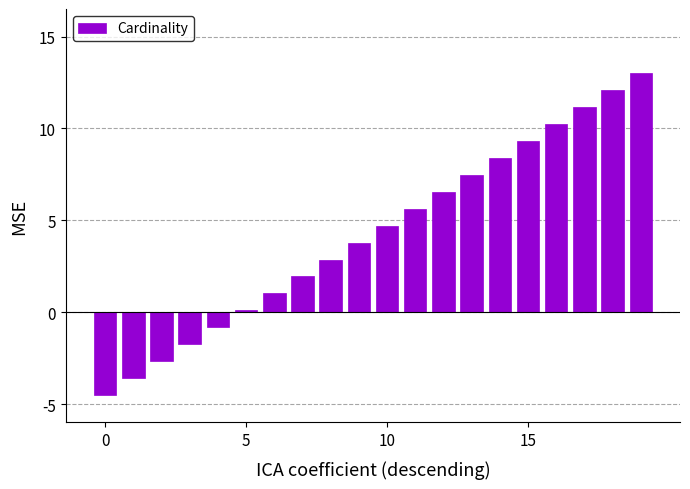

What is the smallest value displayed?

-4.5